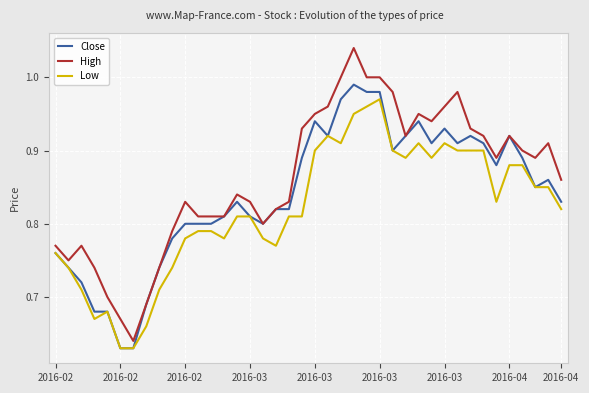

Which series has the widest spread of values?

High